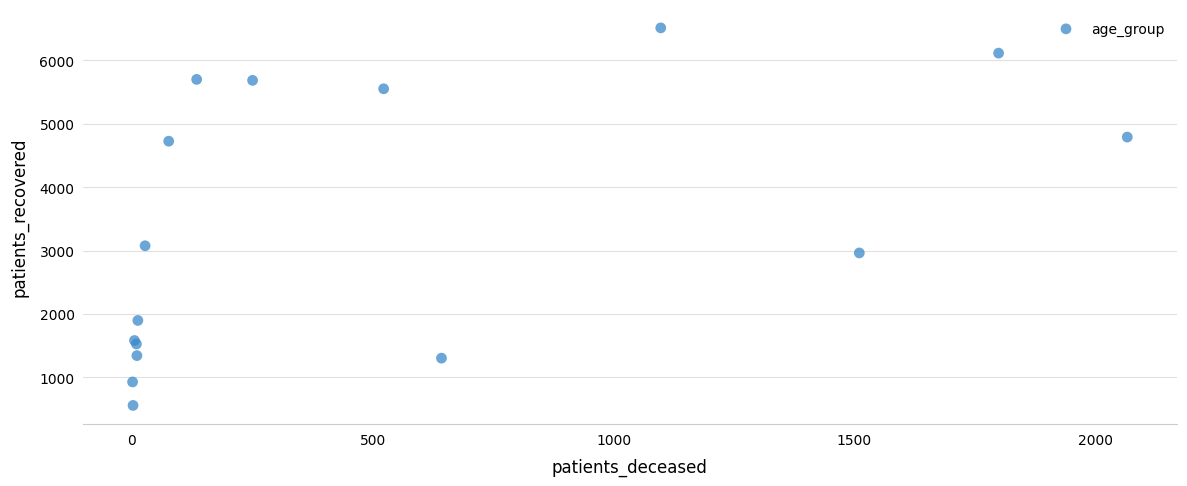

What Y value in the scatter plot is closest to 3534?

3075